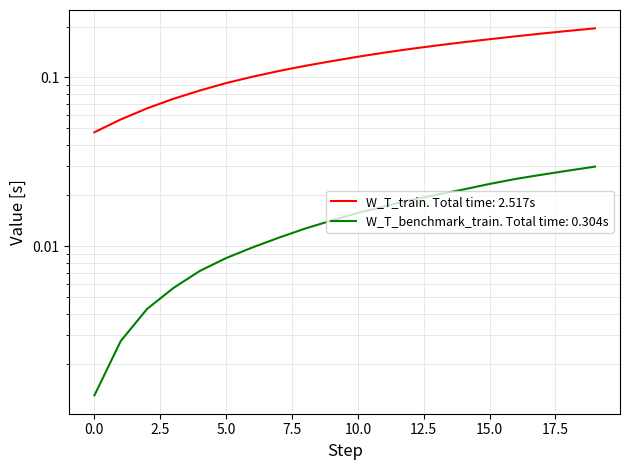

At how many categories does at least one series exceed 0?

20